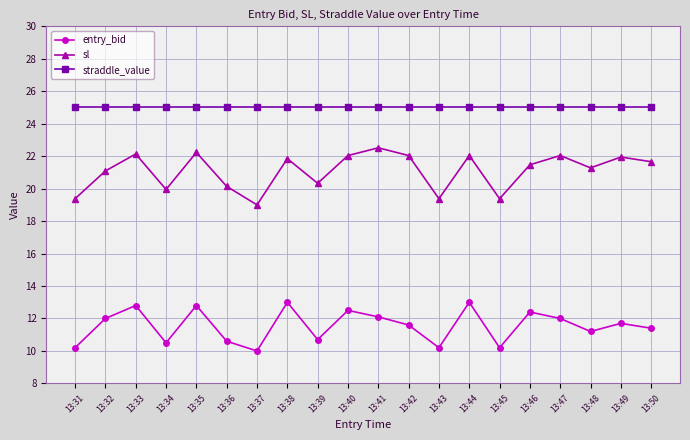

What is the greatest value displayed?

25.1